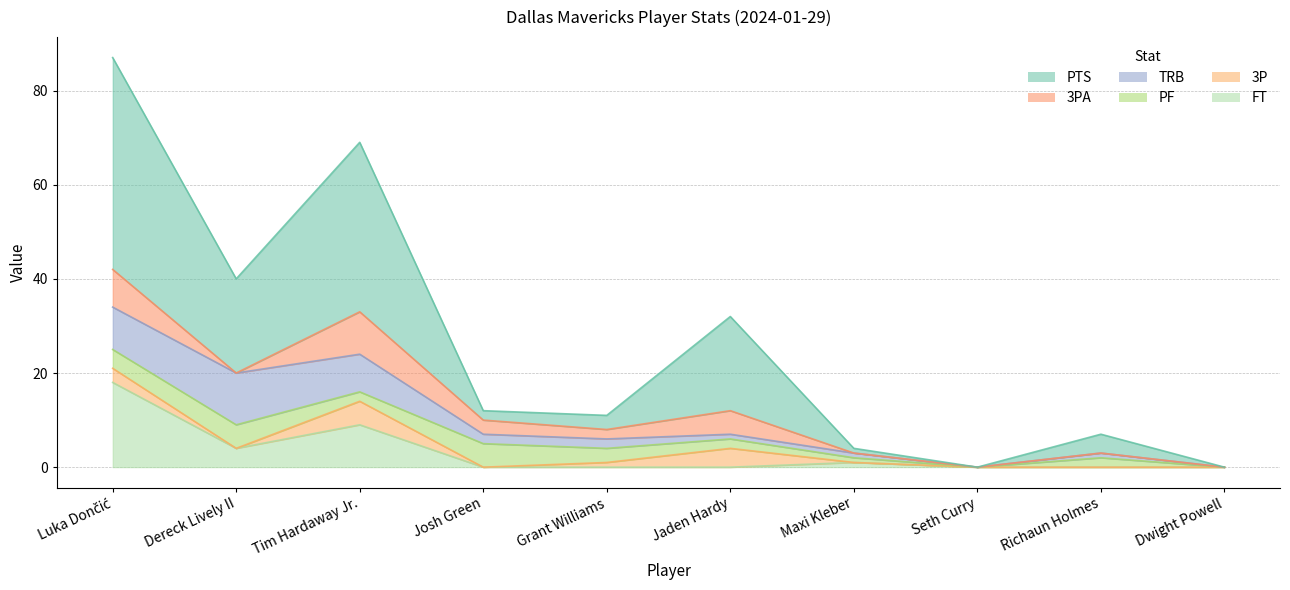

List the labels in order of PTS value, largest first.

Luka Dončić, Tim Hardaway Jr., Dereck Lively II, Jaden Hardy, Richaun Holmes, Grant Williams, Josh Green, Maxi Kleber, Seth Curry, Dwight Powell